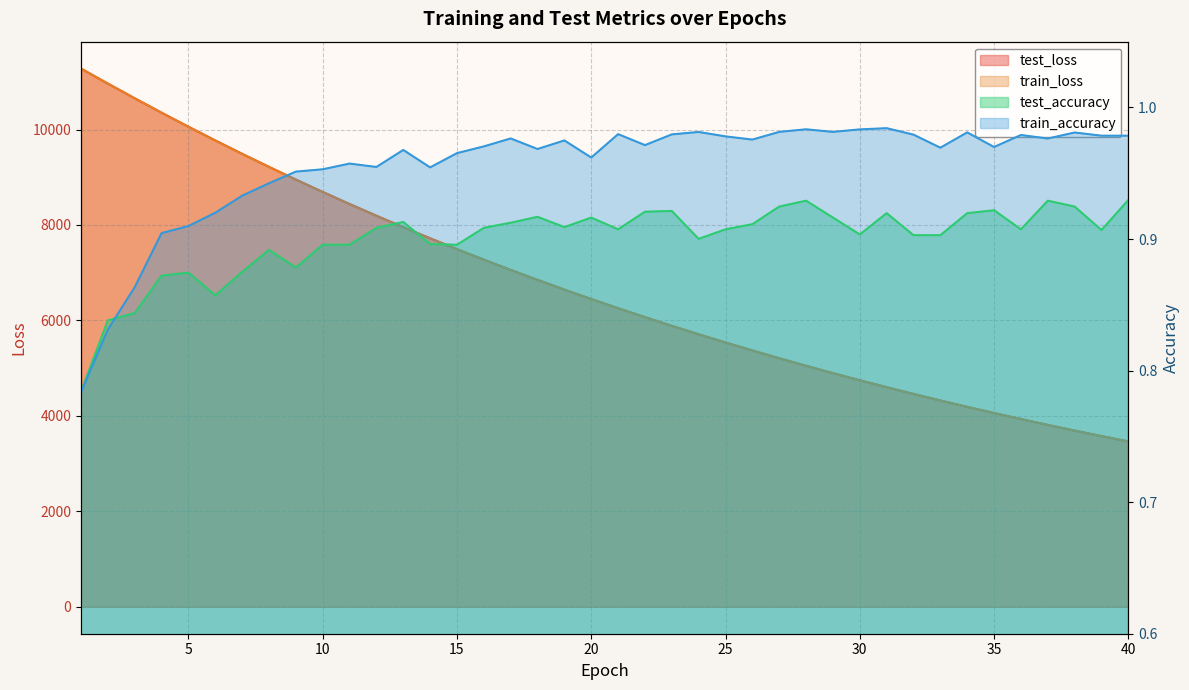

What are all the series names shown in the legend?

test_loss, train_loss, test_accuracy, train_accuracy